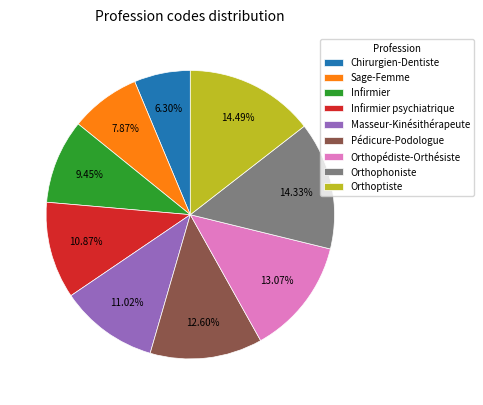

Approximately how many times larger is the value at Orthophoniste compared to Masseur-Kinésithérapeute?

1.3